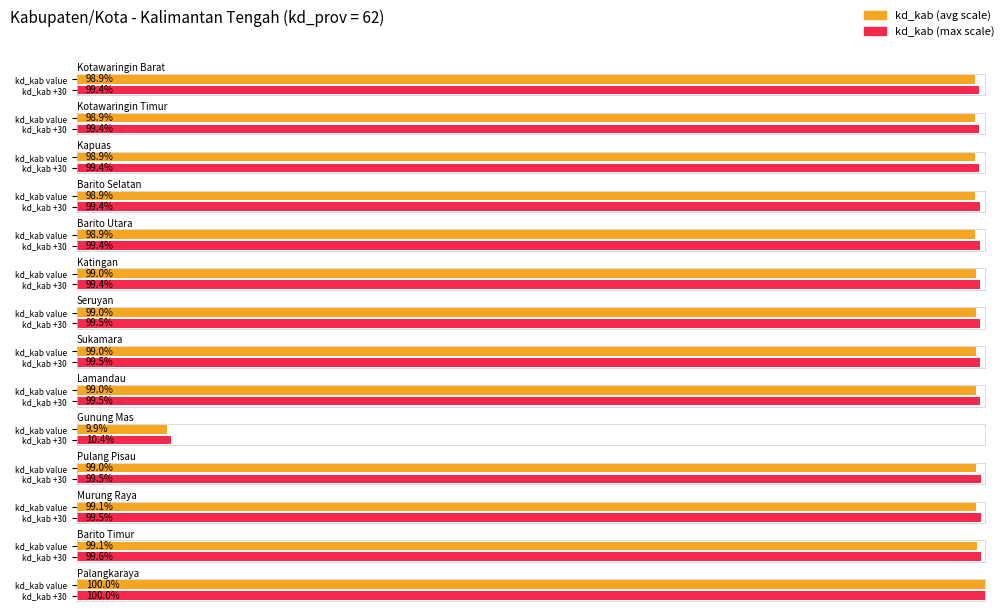

Is it true that the value at Barito Timur is 9604?

False